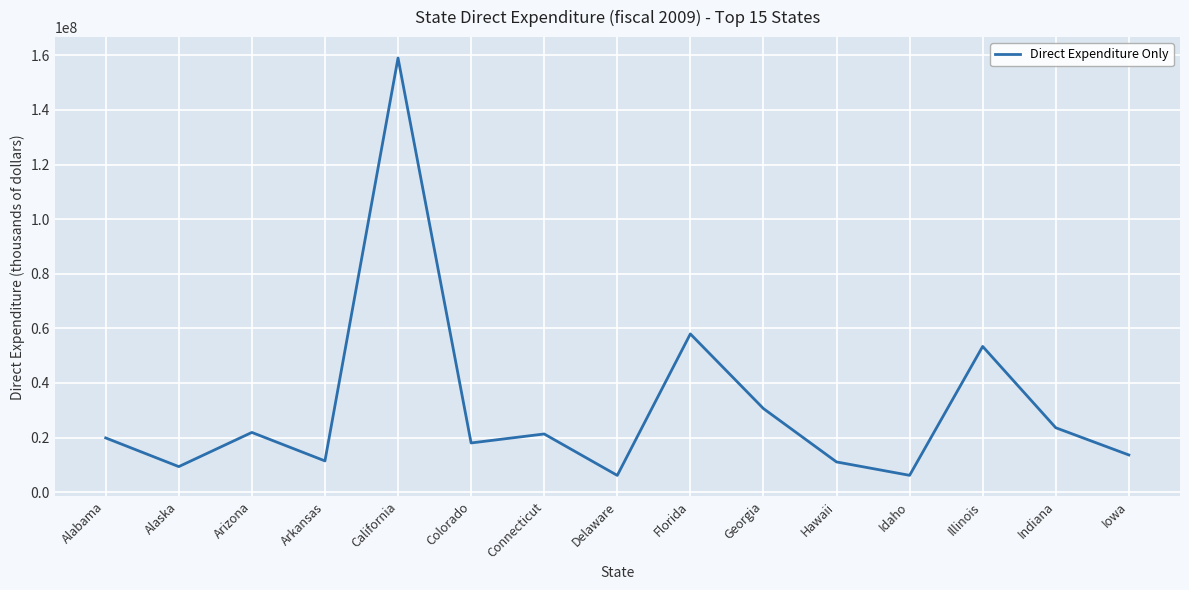

What is the difference between the maximum and minimum values?

152879602